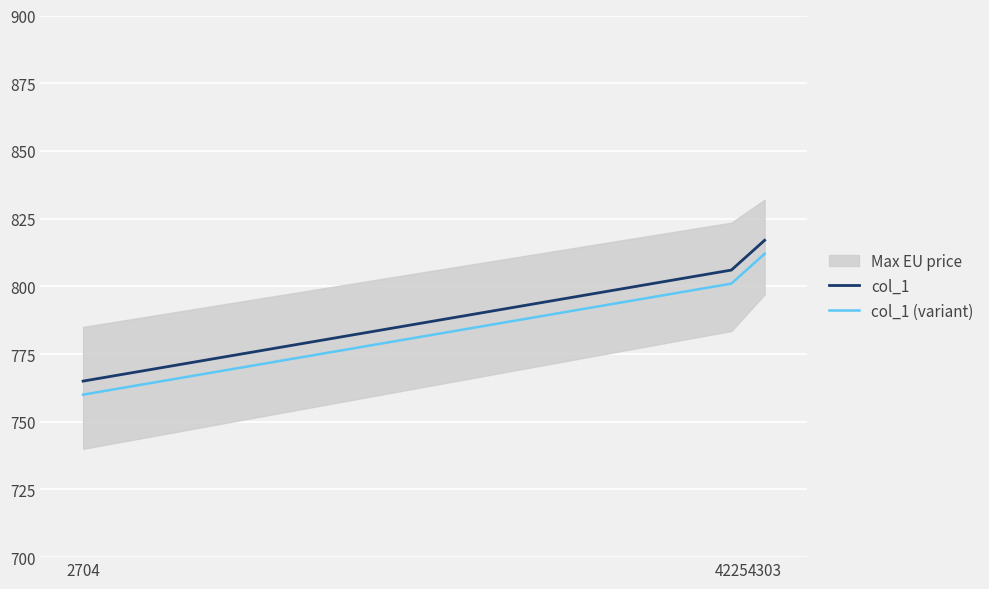

What is the sum of all col_1 values?

2388